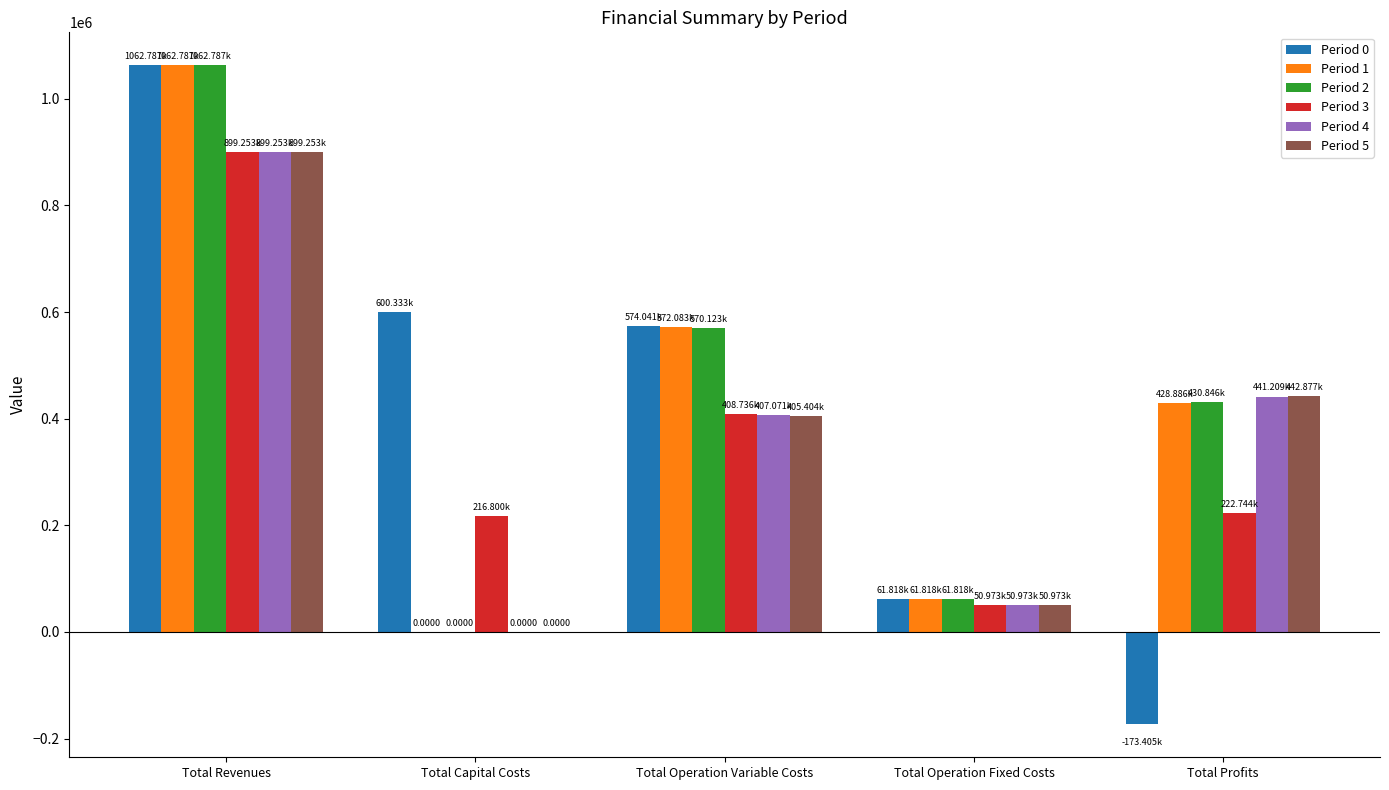

What value does the Period 2 series have at Total Operation Variable Costs?

570122.6